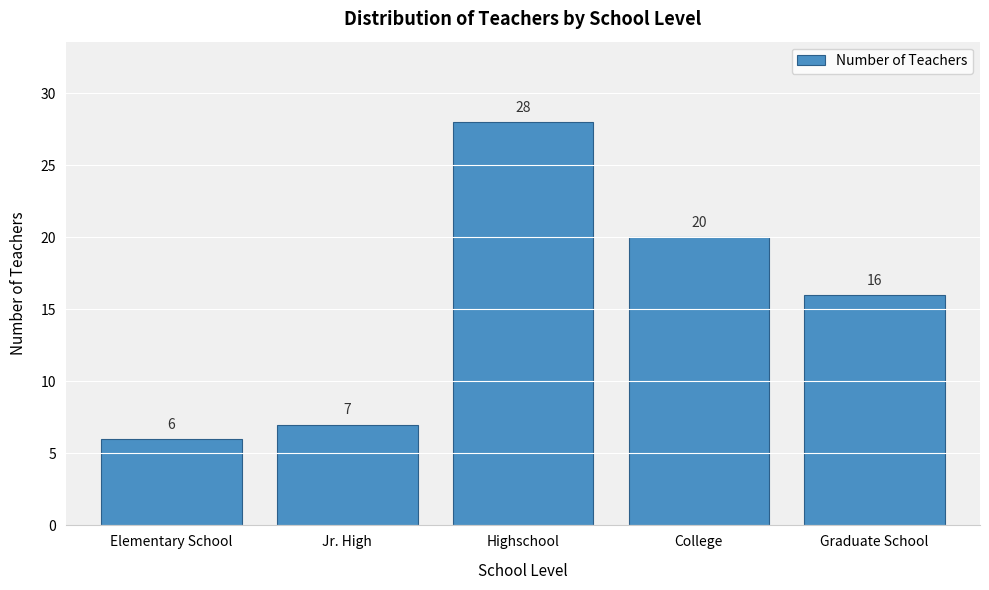

Reading left to right, what are all the values shown in this chart?

6	7	28	20	16